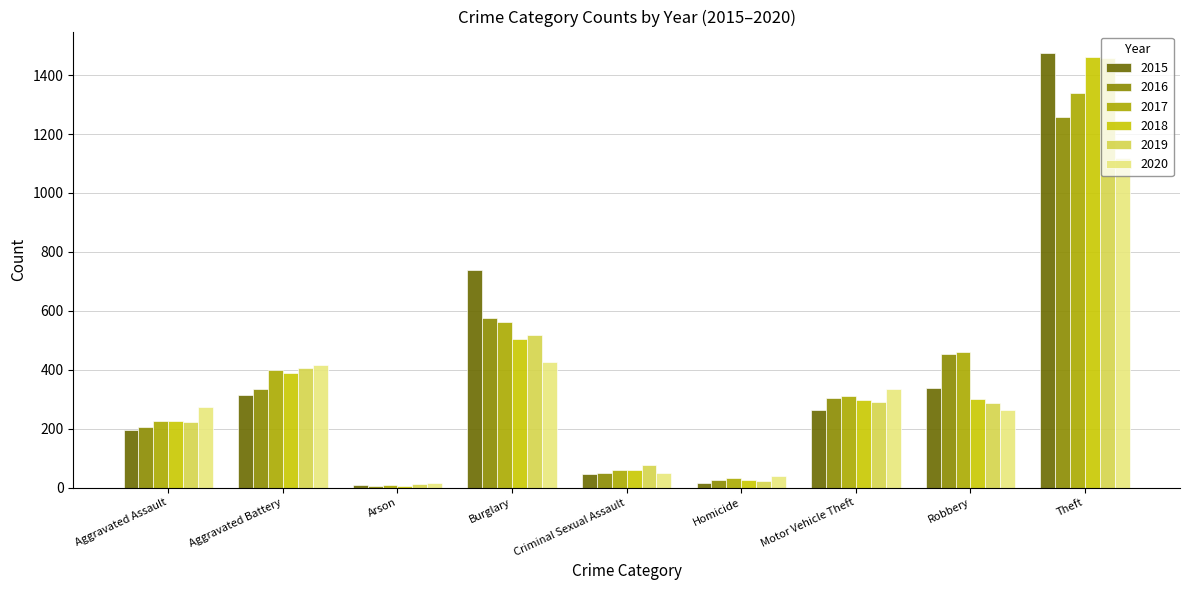

Which series has the largest range (max minus min)?

2015